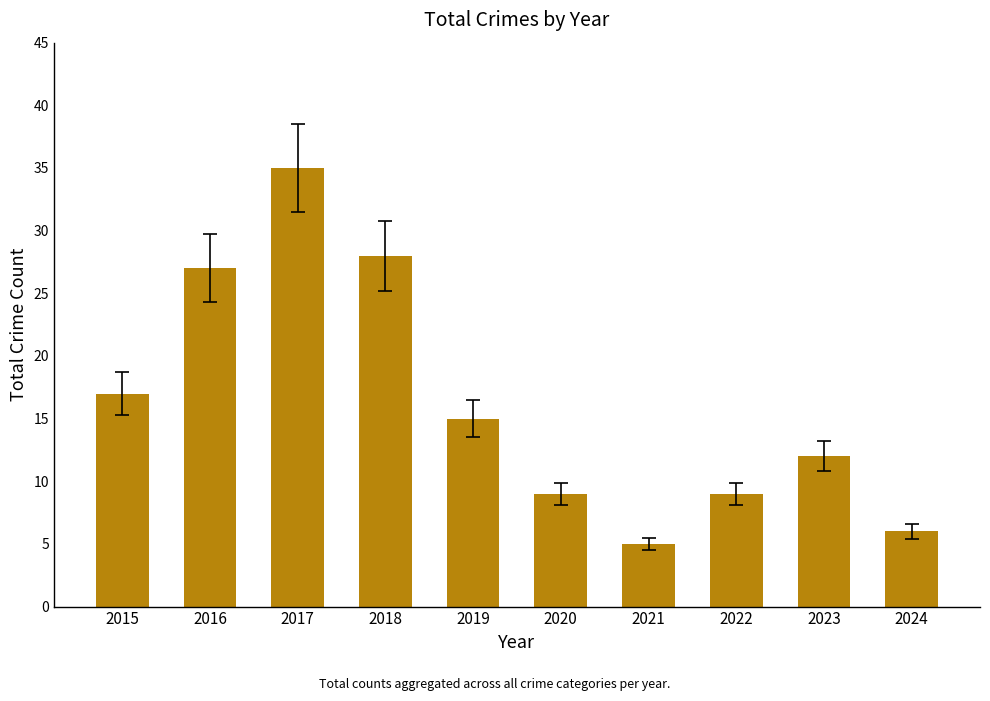

Reading right to left, transcribe all the data shown in this chart.

6	12	9	5	9	15	28	35	27	17